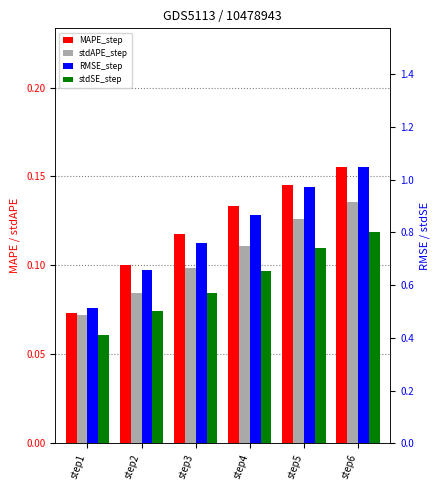

Where is RMSE_step nearest to the value 0?

step1